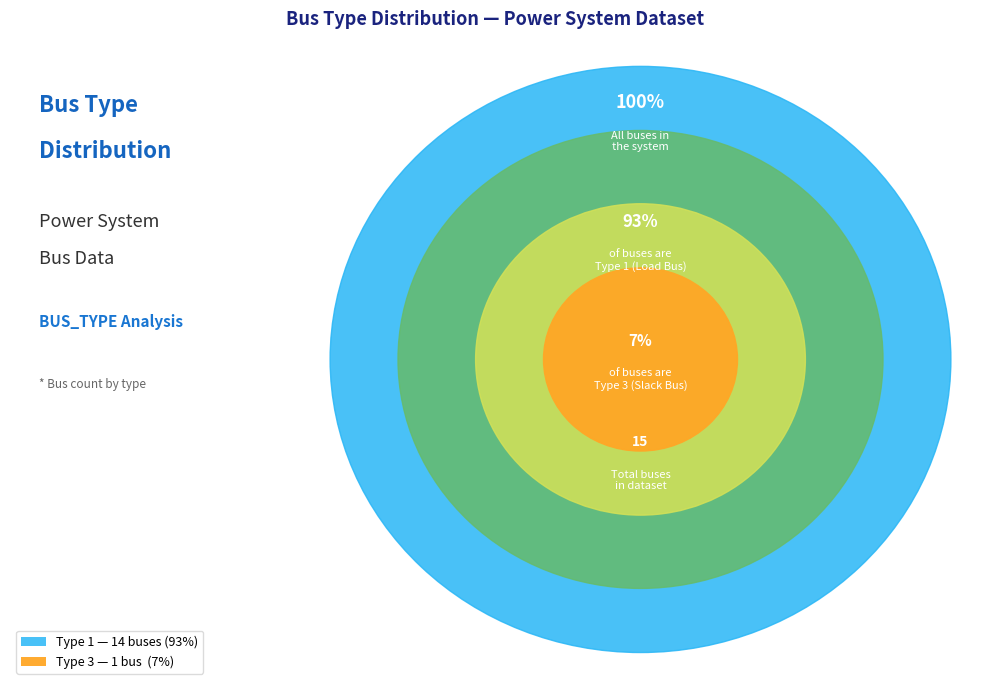

To the nearest percent, what is the average slice percentage?

50%